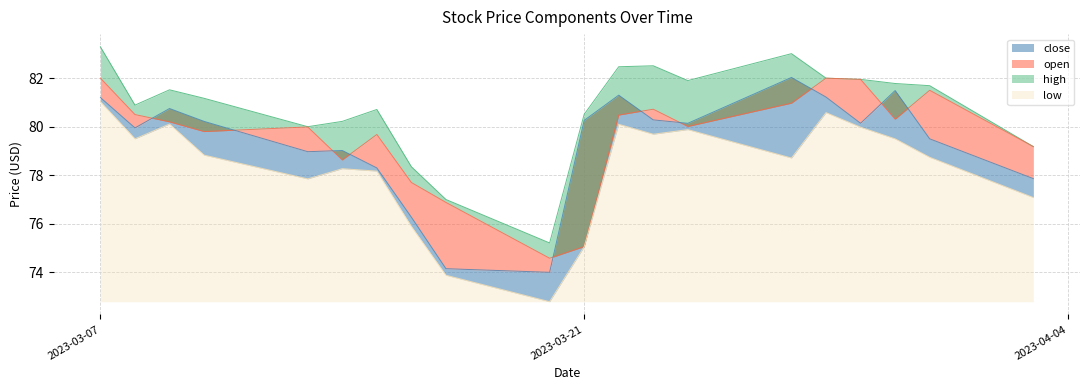

Reading right to left, extract all data points from this chart.

low: 81.0	79.5	80.1	78.8	77.8	78.3	78.2	75.9	73.9	72.8	75.0	80.1	79.7	79.9	78.7	80.6	80.0	79.5	78.7	77.1
close: 81.2	80.0	80.8	80.2	79.0	79.0	78.3	76.3	74.2	74.0	80.3	81.3	80.3	80.1	82.0	81.2	80.1	81.5	79.5	77.9
open: 82.0	80.5	80.2	79.8	80.0	78.6	79.7	77.7	76.9	74.6	75.1	80.5	80.7	80.0	81.0	82.0	82.0	80.3	81.5	79.2
high: 83.3	80.9	81.5	81.2	80.0	80.2	80.7	78.3	77.0	75.2	80.5	82.5	82.5	81.9	83.0	82.0	82.0	81.8	81.7	79.2